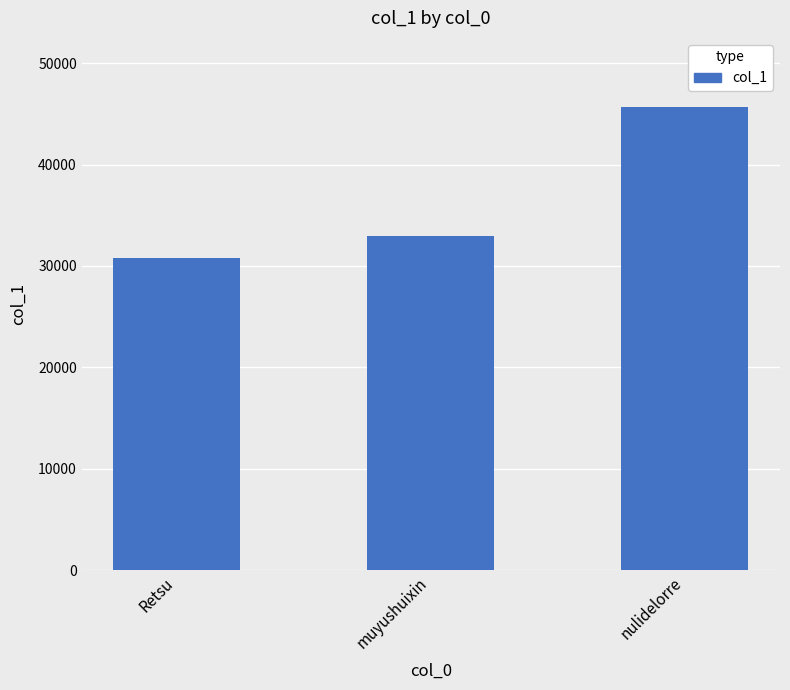

Approximately how many times larger is the value at nulidelorre compared to muyushuixin?

1.4